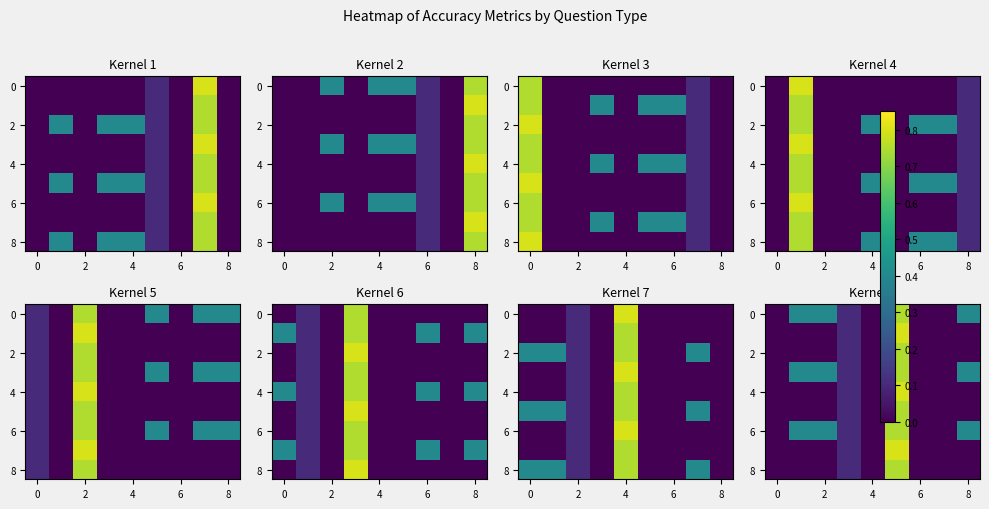

Count the 6 values in the range 0 to 1.

9